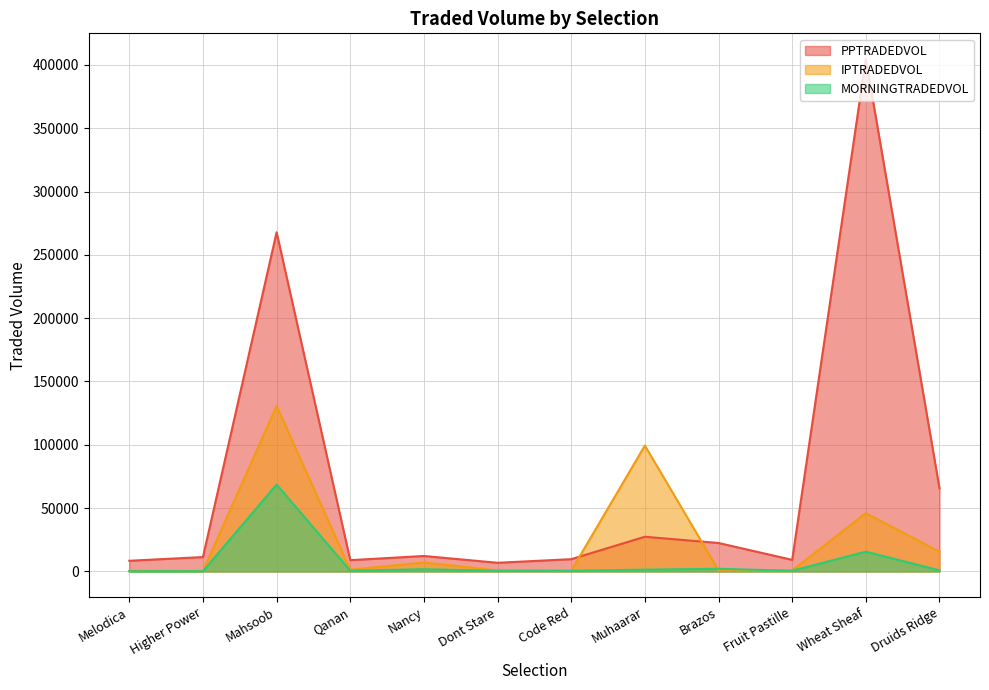

True or false: MORNINGTRADEDVOL and IPTRADEDVOL intersect in this chart.

True